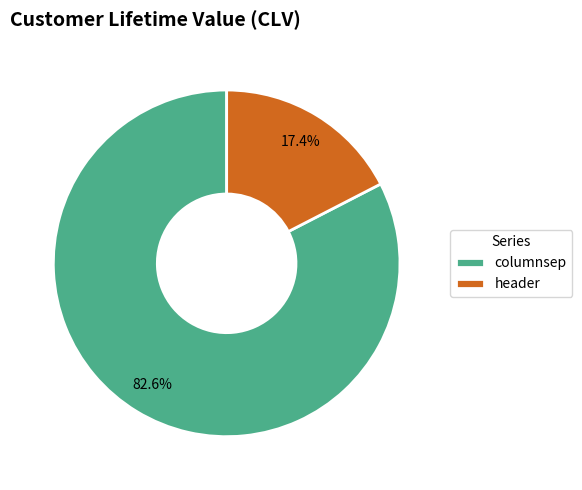

Count the number of slices in the pie.

2